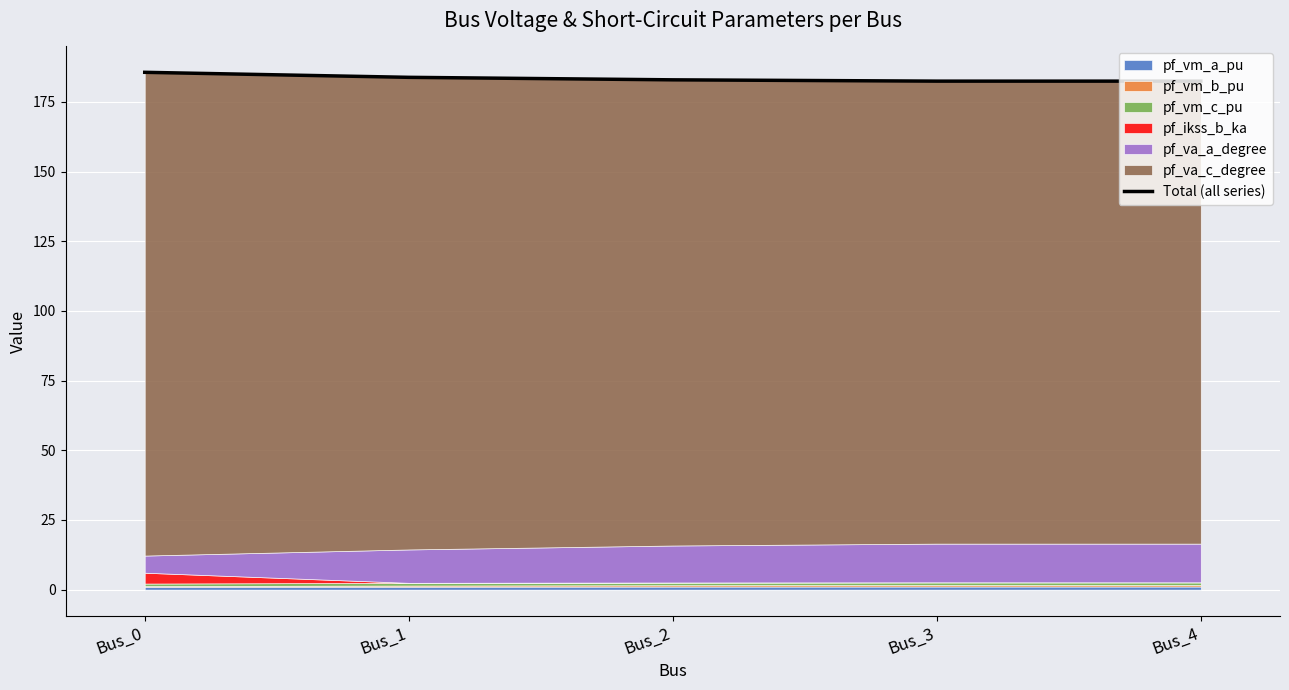

What is the approximate value at Bus_2?

182.9